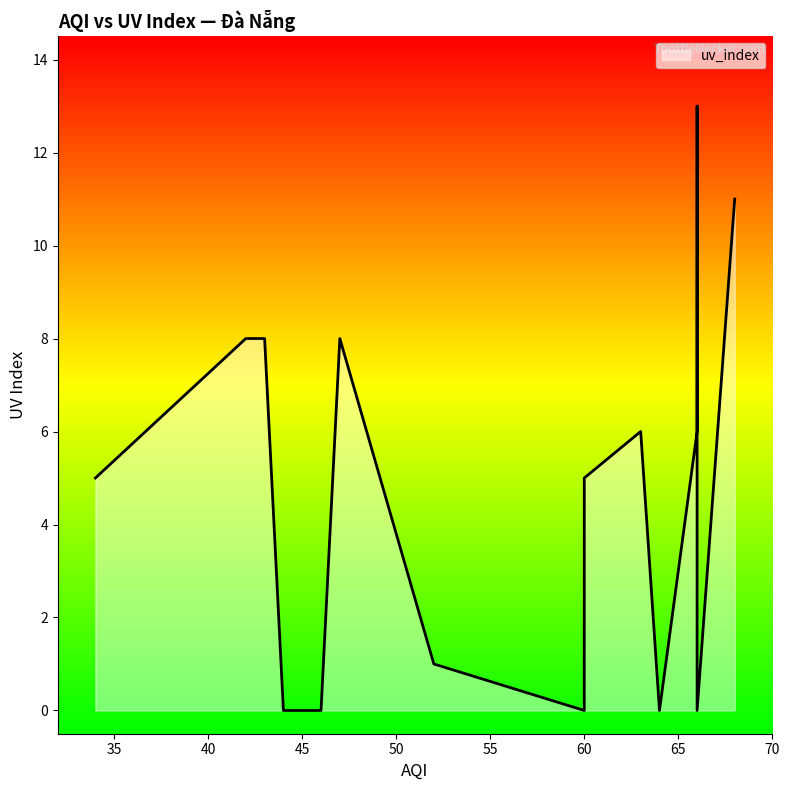

What is the ratio of the value at 66 to the value at 60?

2.6